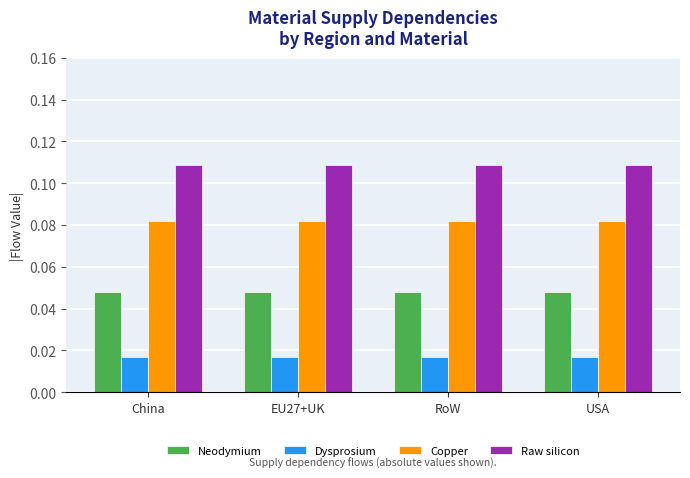

Rank the series by their maximum value, from highest to lowest.

Raw silicon, Copper, Neodymium, Dysprosium